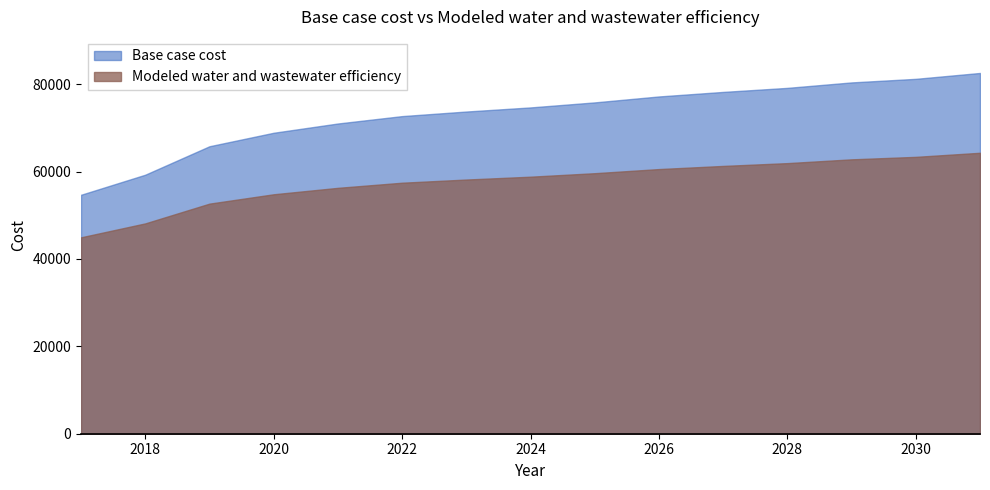

Which series has the largest range (max minus min)?

Base case cost